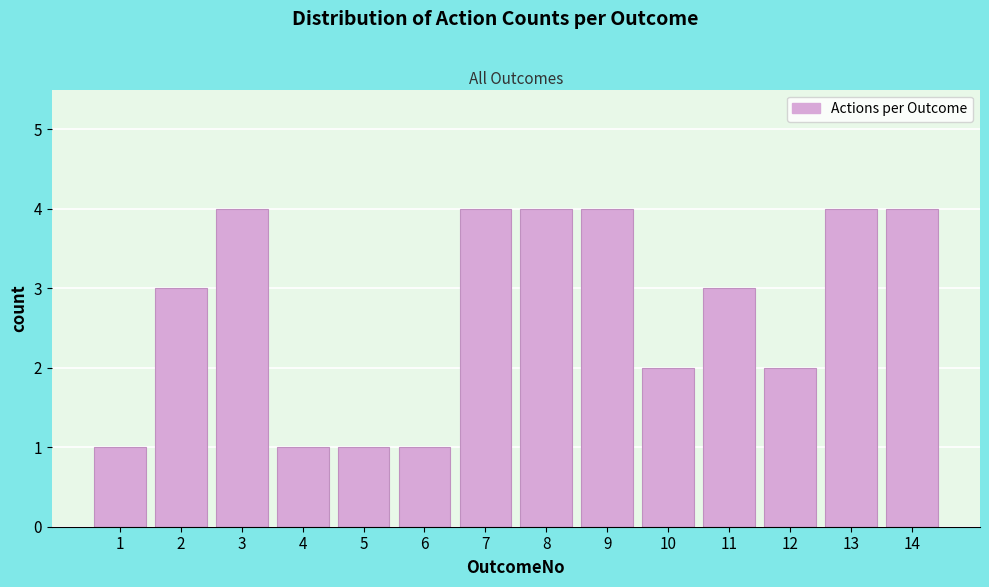

Reading left to right, extract all data points from this chart.

1=1	2=3	3=4	4=1	5=1	6=1	7=4	8=4	9=4	10=2	11=3	12=2	13=4	14=4